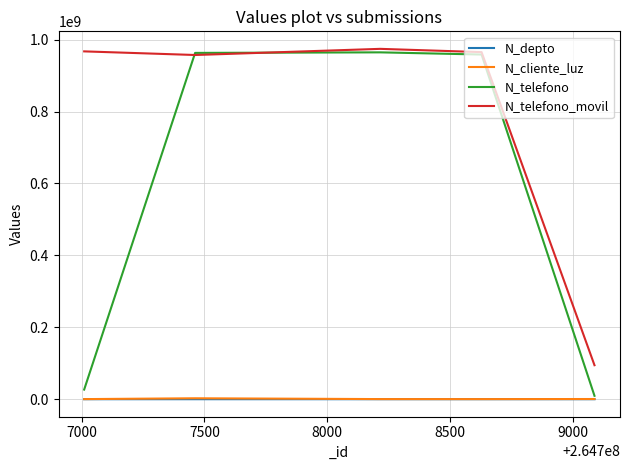

What is the lowest value of the N_telefono_movil series?

94564654